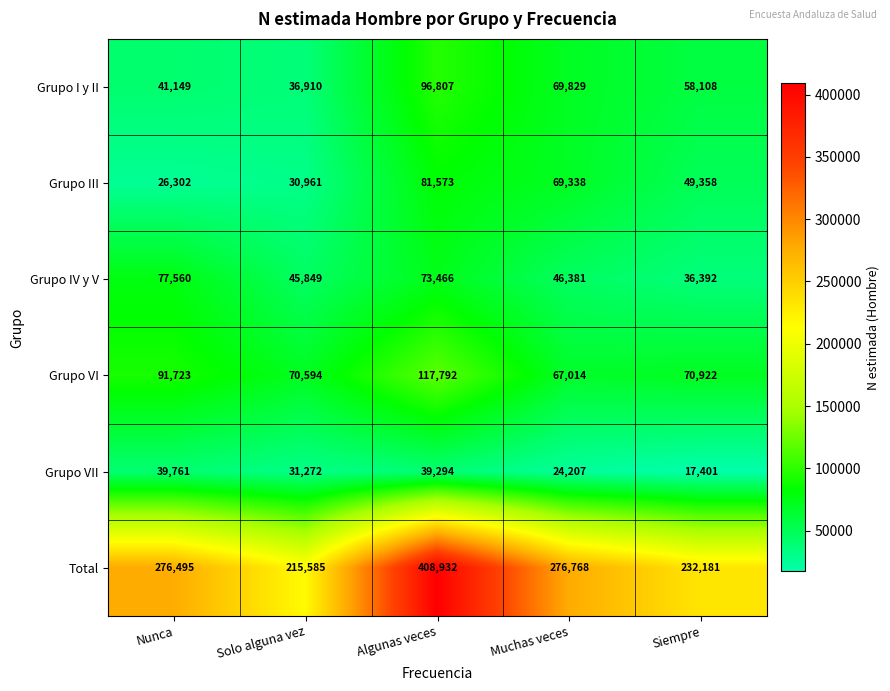

Where is Grupo VI nearest to the value 92403?

Nunca